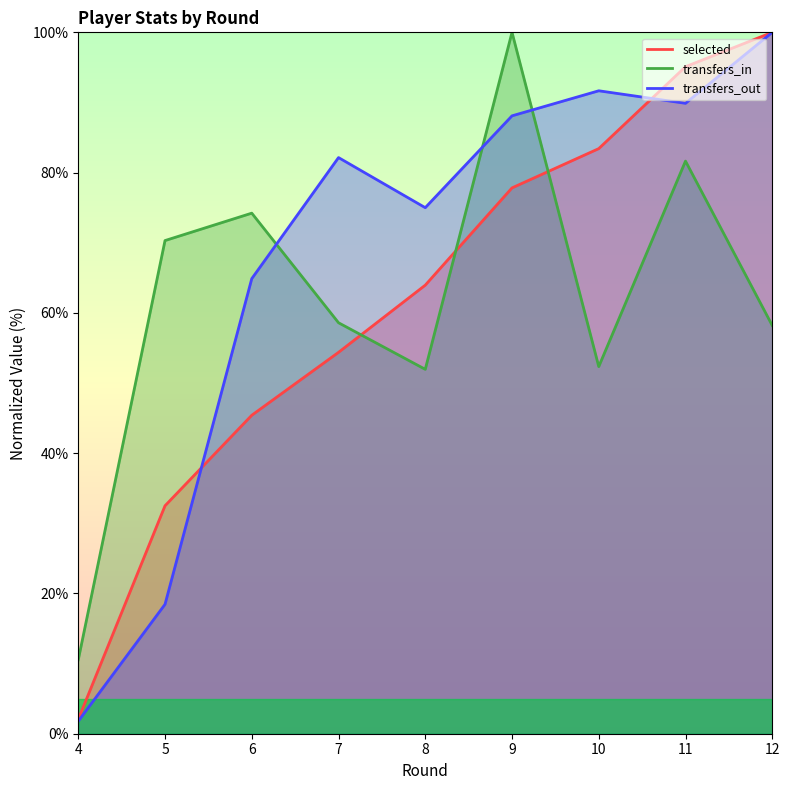

What is the sum of all selected values?

554.6